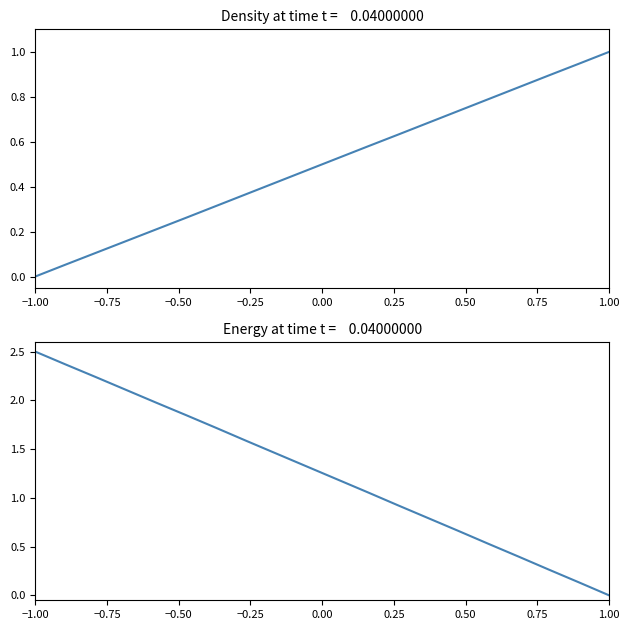

True or false: Y and X intersect in this chart.

True